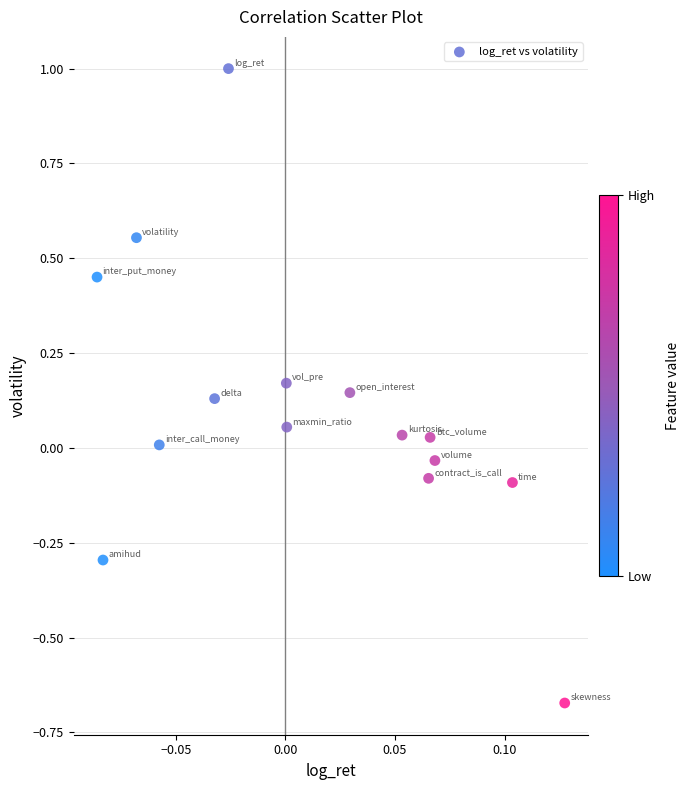

What is the range of Y values (max minus min)?

1.7